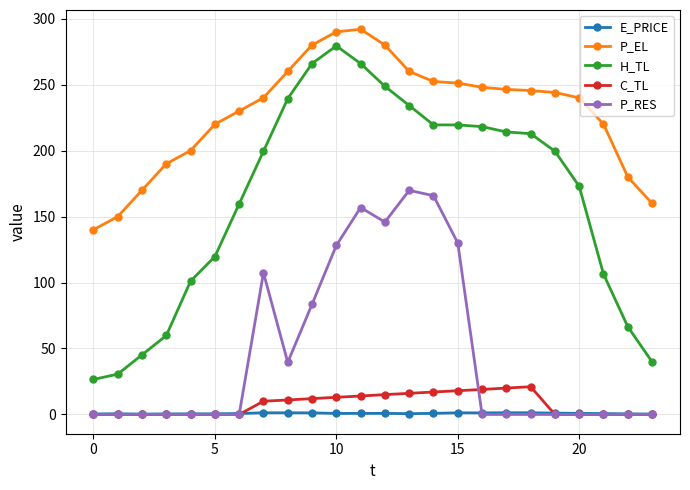

Which series has the largest range (max minus min)?

H_TL